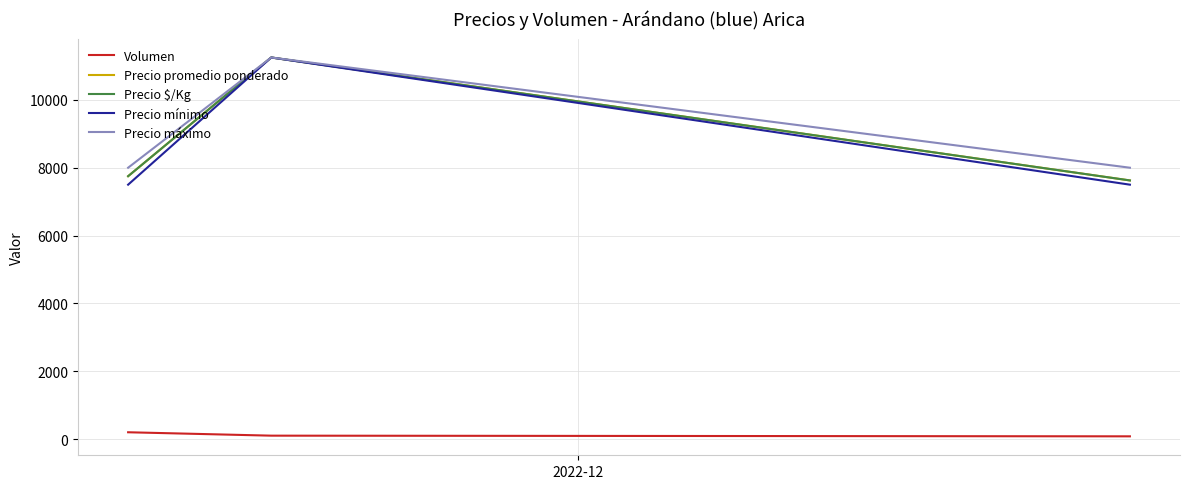

What is the sum of all Precio máximo values?

35250